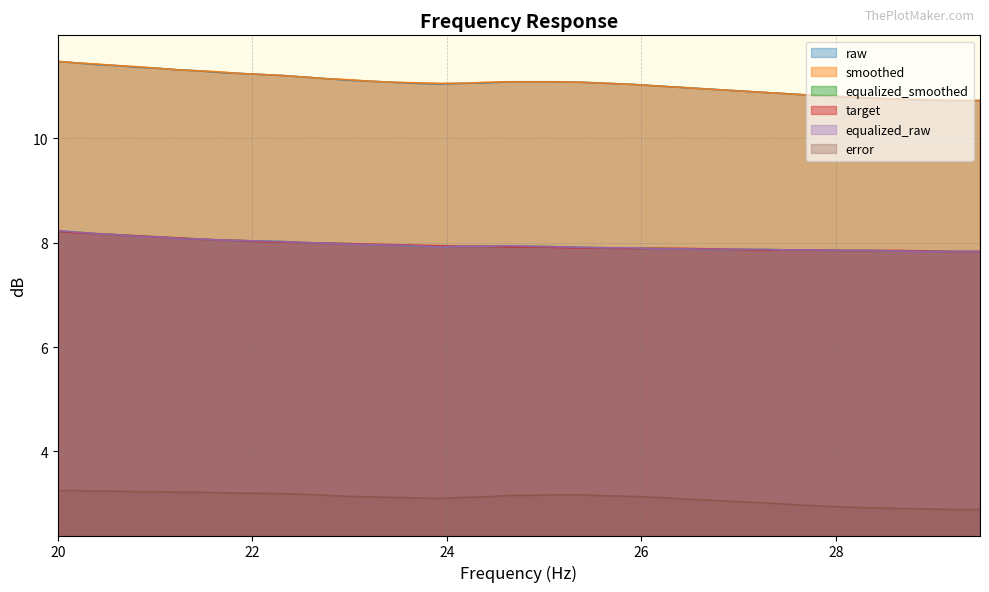

Reading left to right, extract all data points from this chart.

raw: 20.0=11.5	20.2=11.4	20.4=11.4	20.61=11.4	20.81=11.4	21.02=11.3	21.23=11.3	21.44=11.3	21.66=11.3	21.87=11.2	22.09=11.2	22.31=11.2	22.54=11.2	22.76=11.1	22.99=11.1	23.22=11.1	23.45=11.1	23.69=11.1	23.92=11.0	24.16=11.1	24.4=11.1	24.65=11.1	24.89=11.1	25.14=11.1	25.39=11.1	25.65=11.1	25.91=11.0	26.16=11.0	26.43=11.0	26.69=10.9	26.96=10.9	27.23=10.9	27.5=10.8	27.77=10.8	28.05=10.8	28.33=10.8	28.62=10.8	28.9=10.7	29.19=10.7	29.48=10.7
smoothed: 20.0=11.5	20.2=11.4	20.4=11.4	20.61=11.4	20.81=11.4	21.02=11.3	21.23=11.3	21.44=11.3	21.66=11.3	21.87=11.2	22.09=11.2	22.31=11.2	22.54=11.2	22.76=11.1	22.99=11.1	23.22=11.1	23.45=11.1	23.69=11.1	23.92=11.1	24.16=11.1	24.4=11.1	24.65=11.1	24.89=11.1	25.14=11.1	25.39=11.1	25.65=11.1	25.91=11.0	26.16=11.0	26.43=11.0	26.69=10.9	26.96=10.9	27.23=10.9	27.5=10.8	27.77=10.8	28.05=10.8	28.33=10.8	28.62=10.8	28.9=10.7	29.19=10.7	29.48=10.7
equalized_smoothed: 20.0=8.2	20.2=8.2	20.4=8.2	20.61=8.2	20.81=8.1	21.02=8.1	21.23=8.1	21.44=8.1	21.66=8.1	21.87=8.0	22.09=8.0	22.31=8.0	22.54=8.0	22.76=8.0	22.99=8.0	23.22=8.0	23.45=8.0	23.69=7.9	23.92=7.9	24.16=7.9	24.4=7.9	24.65=7.9	24.89=7.9	25.14=7.9	25.39=7.9	25.65=7.9	25.91=7.9	26.16=7.9	26.43=7.9	26.69=7.9	26.96=7.9	27.23=7.9	27.5=7.9	27.77=7.9	28.05=7.8	28.33=7.8	28.62=7.8	28.9=7.8	29.19=7.8	29.48=7.8
target: 20.0=8.2	20.2=8.2	20.4=8.2	20.61=8.2	20.81=8.1	21.02=8.1	21.23=8.1	21.44=8.1	21.66=8.1	21.87=8.0	22.09=8.0	22.31=8.0	22.54=8.0	22.76=8.0	22.99=8.0	23.22=8.0	23.45=8.0	23.69=8.0	23.92=7.9	24.16=7.9	24.4=7.9	24.65=7.9	24.89=7.9	25.14=7.9	25.39=7.9	25.65=7.9	25.91=7.9	26.16=7.9	26.43=7.9	26.69=7.9	26.96=7.9	27.23=7.9	27.5=7.9	27.77=7.9	28.05=7.8	28.33=7.8	28.62=7.8	28.9=7.8	29.19=7.8	29.48=7.8
equalized_raw: 20.0=8.2	20.2=8.2	20.4=8.2	20.61=8.2	20.81=8.1	21.02=8.1	21.23=8.1	21.44=8.1	21.66=8.1	21.87=8.0	22.09=8.0	22.31=8.0	22.54=8.0	22.76=8.0	22.99=8.0	23.22=8.0	23.45=8.0	23.69=7.9	23.92=7.9	24.16=7.9	24.4=7.9	24.65=7.9	24.89=7.9	25.14=7.9	25.39=7.9	25.65=7.9	25.91=7.9	26.16=7.9	26.43=7.9	26.69=7.9	26.96=7.9	27.23=7.9	27.5=7.9	27.77=7.9	28.05=7.8	28.33=7.8	28.62=7.8	28.9=7.8	29.19=7.8	29.48=7.8
error: 20.0=3.2	20.2=3.2	20.4=3.2	20.61=3.2	20.81=3.2	21.02=3.2	21.23=3.2	21.44=3.2	21.66=3.2	21.87=3.2	22.09=3.2	22.31=3.2	22.54=3.2	22.76=3.2	22.99=3.1	23.22=3.1	23.45=3.1	23.69=3.1	23.92=3.1	24.16=3.1	24.4=3.1	24.65=3.2	24.89=3.2	25.14=3.2	25.39=3.2	25.65=3.1	25.91=3.1	26.16=3.1	26.43=3.1	26.69=3.1	26.96=3.0	27.23=3.0	27.5=3.0	27.77=3.0	28.05=2.9	28.33=2.9	28.62=2.9	28.9=2.9	29.19=2.9	29.48=2.9